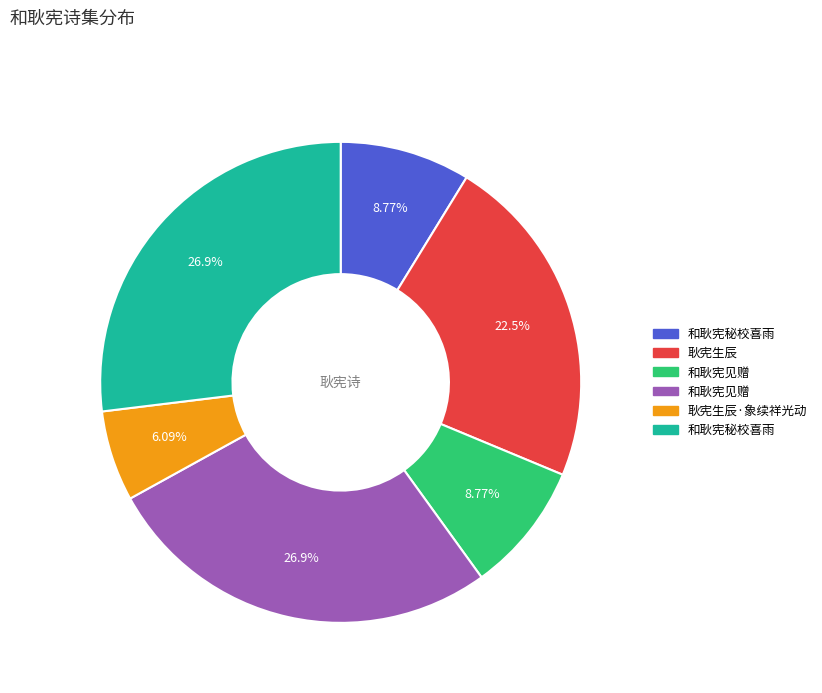

How many slices are in this pie chart?

6